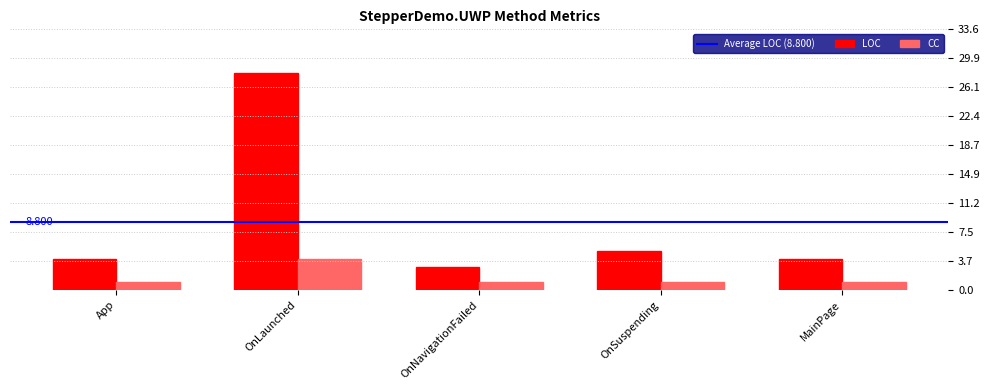

Count the number of categories in the chart.

5